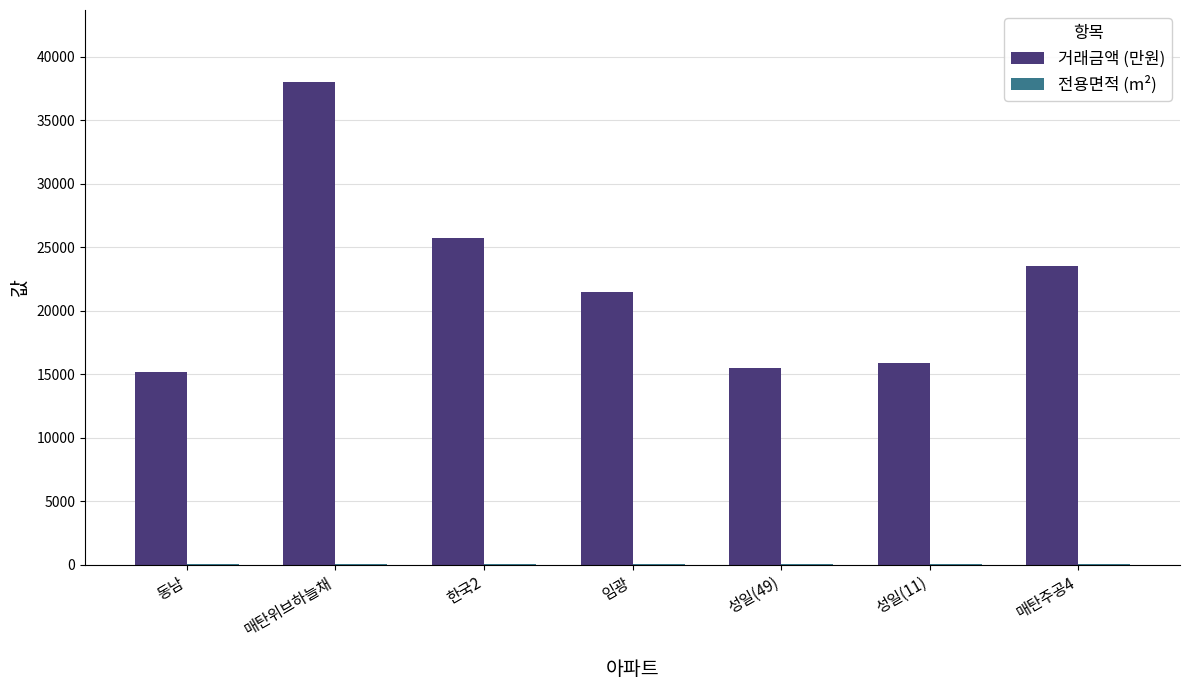

Which category has the highest value across all series?

매탄위브하늘채